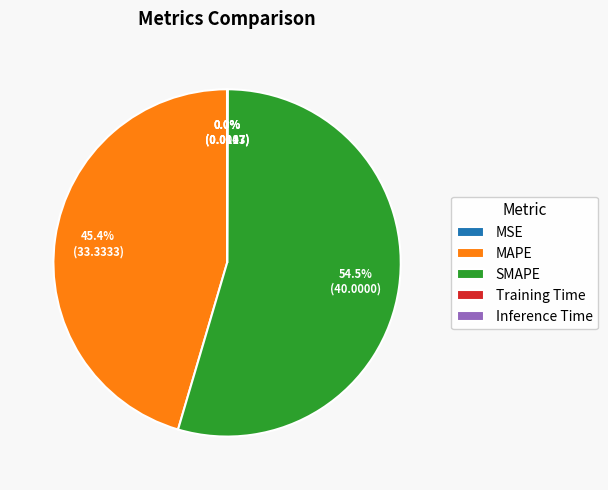

To the nearest percent, what is the average slice percentage?

20%